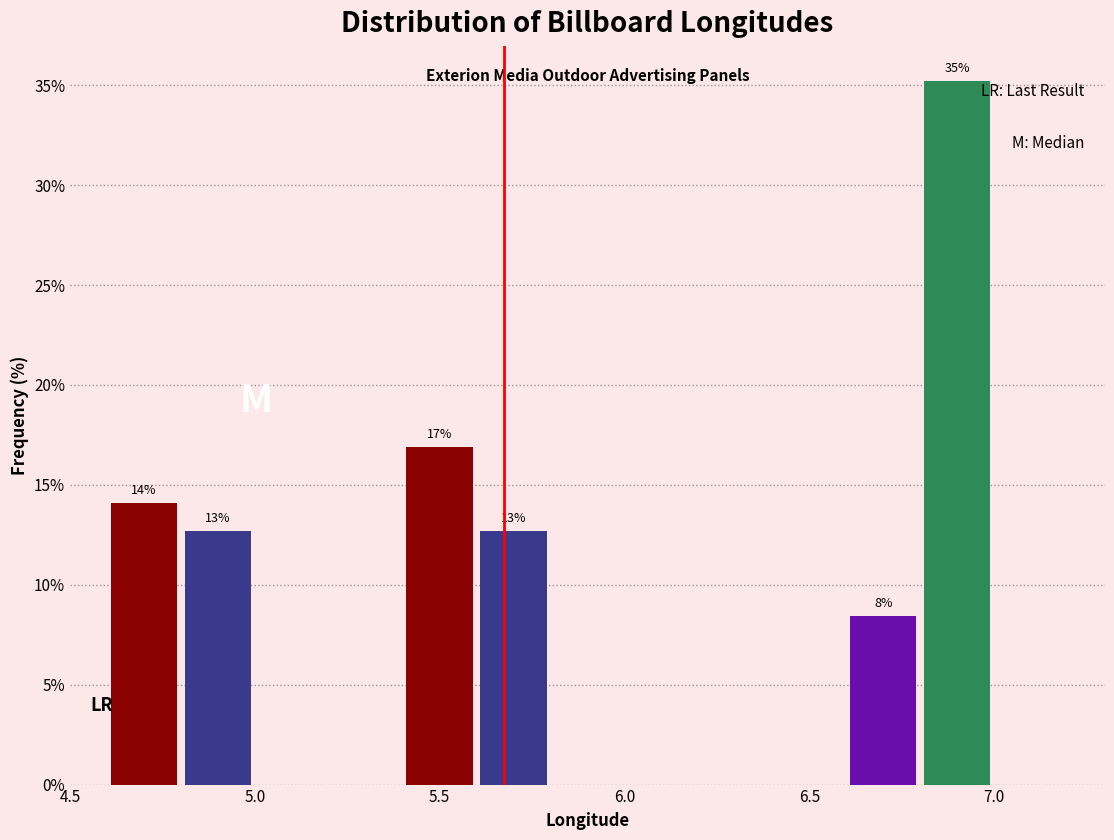

Which range on the x-axis has the tallest bar?

6.8 to 7.0